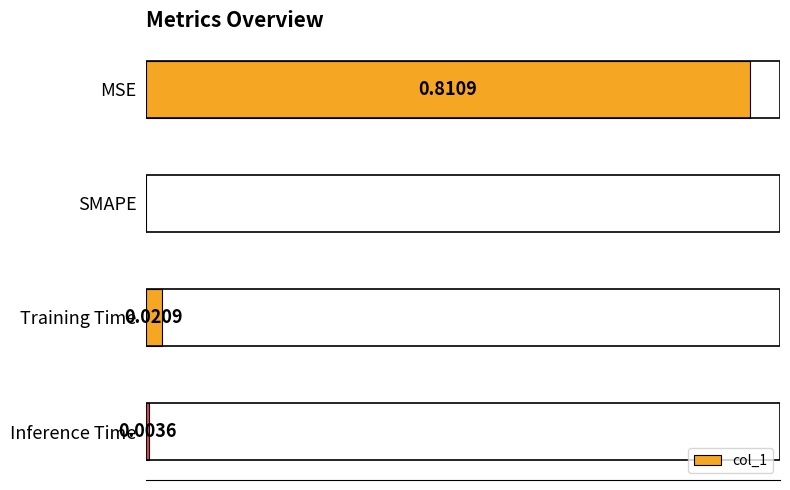

Which category has the highest value across all series?

MSE